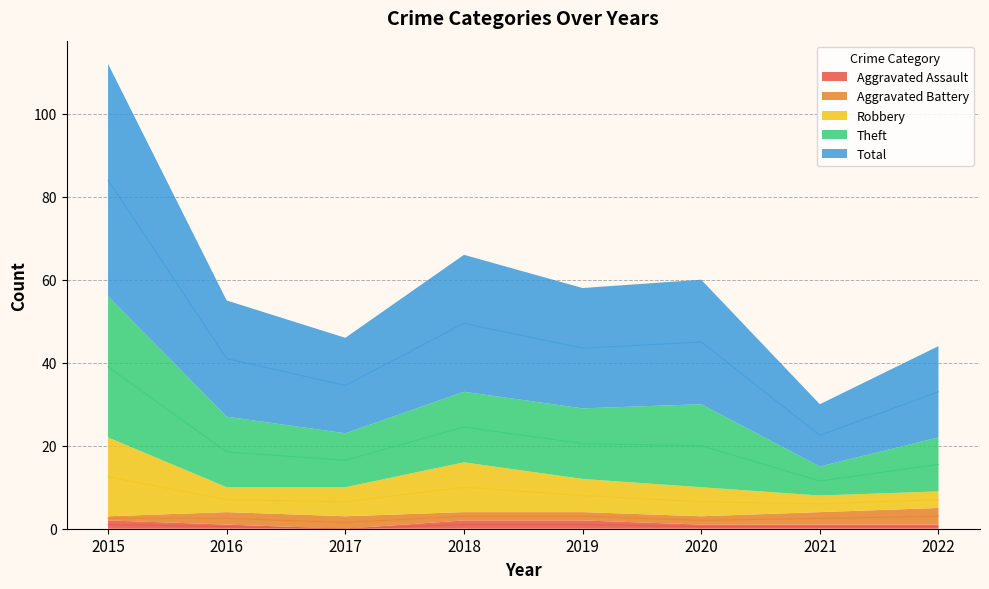

True or false: Aggravated Assault and Theft intersect in this chart.

False